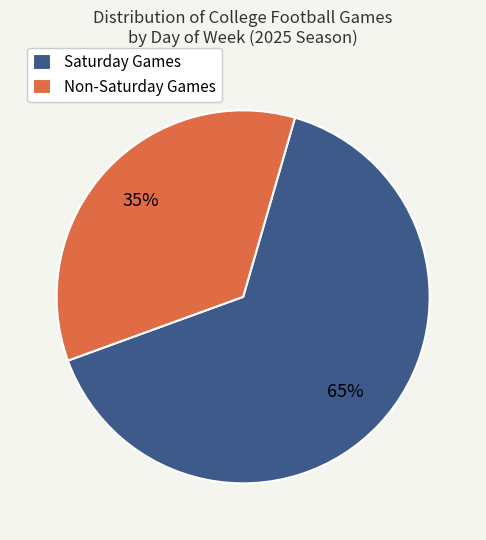

The Saturday Games slice represents 65% of the pie. True or false?

True